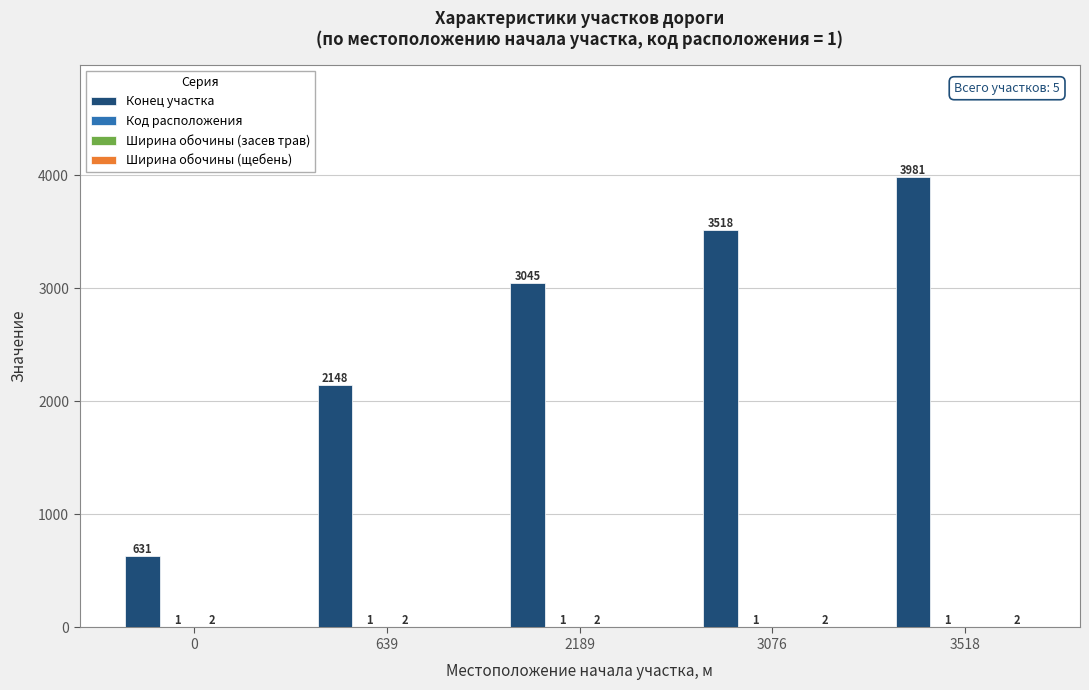

At which category is the sum across all series the highest?

3518